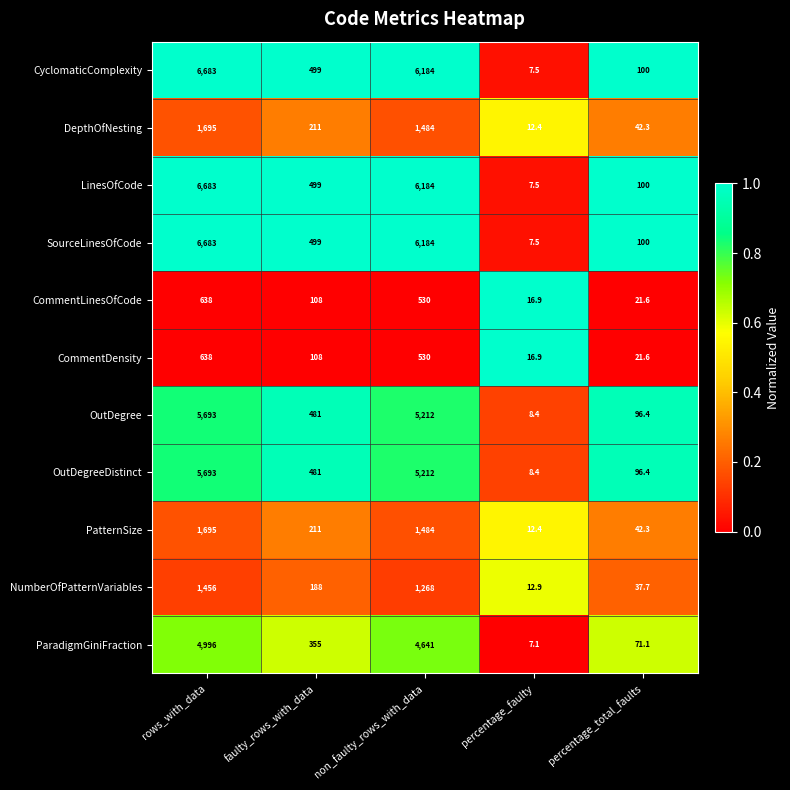

What is the spread (max minus min) of values at faulty_rows_with_data?

391.0